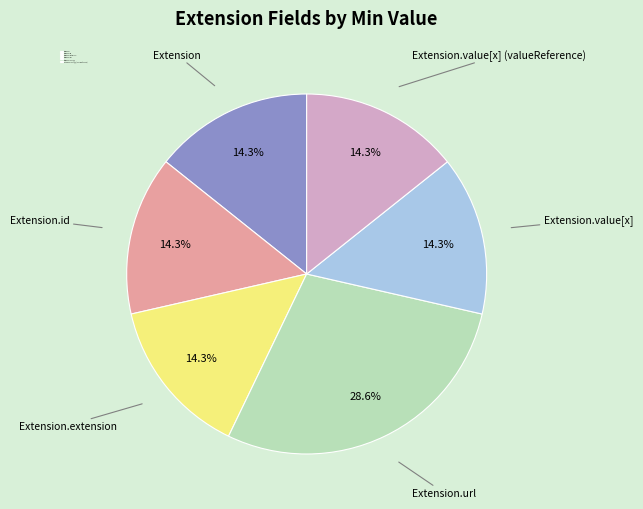

True or false: Extension.id accounts for 1% of the total.

False